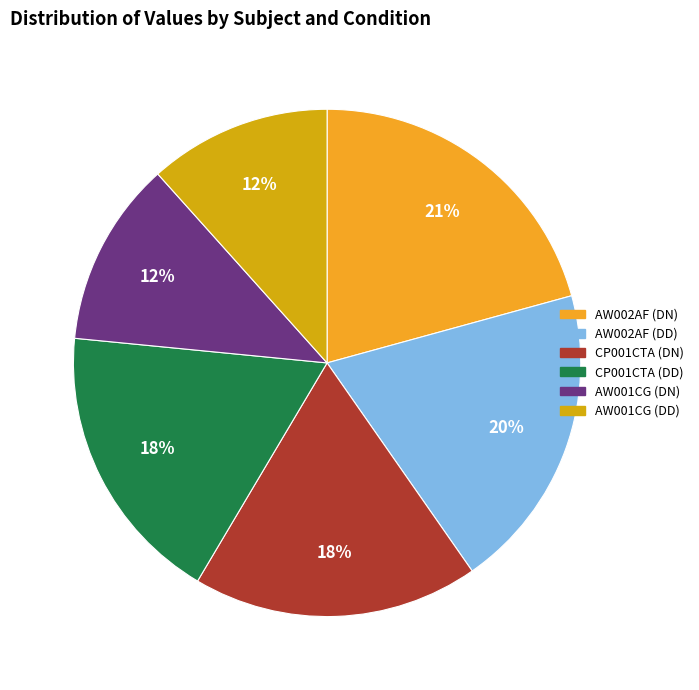

To the nearest percent, what is the average slice percentage?

17%